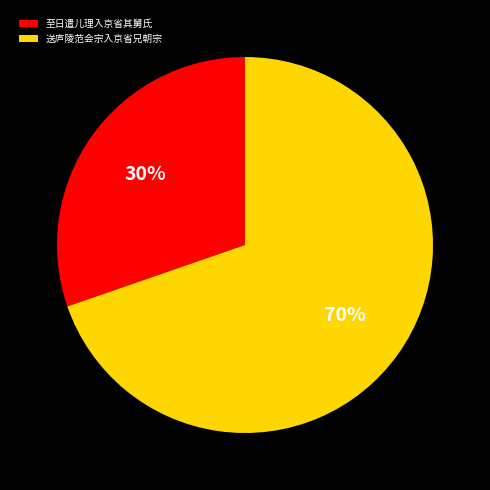

To the nearest percent, what percentage of the pie is 送庐陵范会宗入京省兄朝宗?

70%